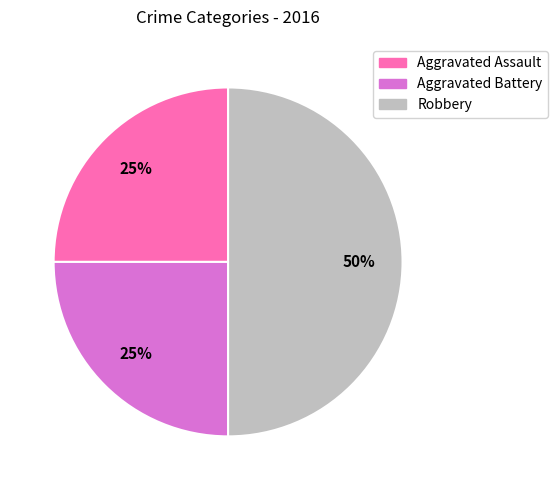

Between Robbery and Aggravated Battery, which is larger?

Robbery